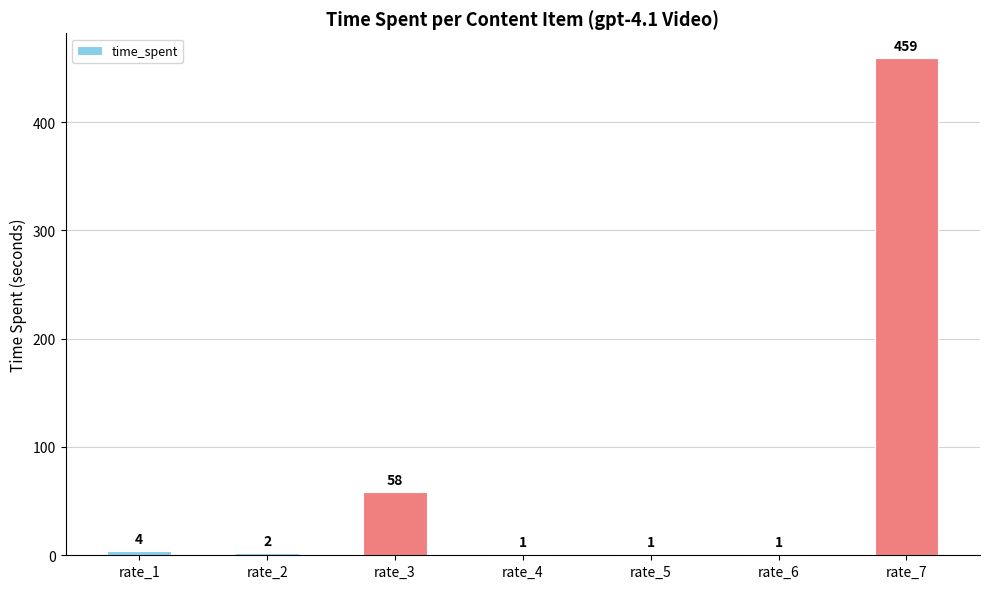

Read the value at rate_1, to the nearest 5.

5